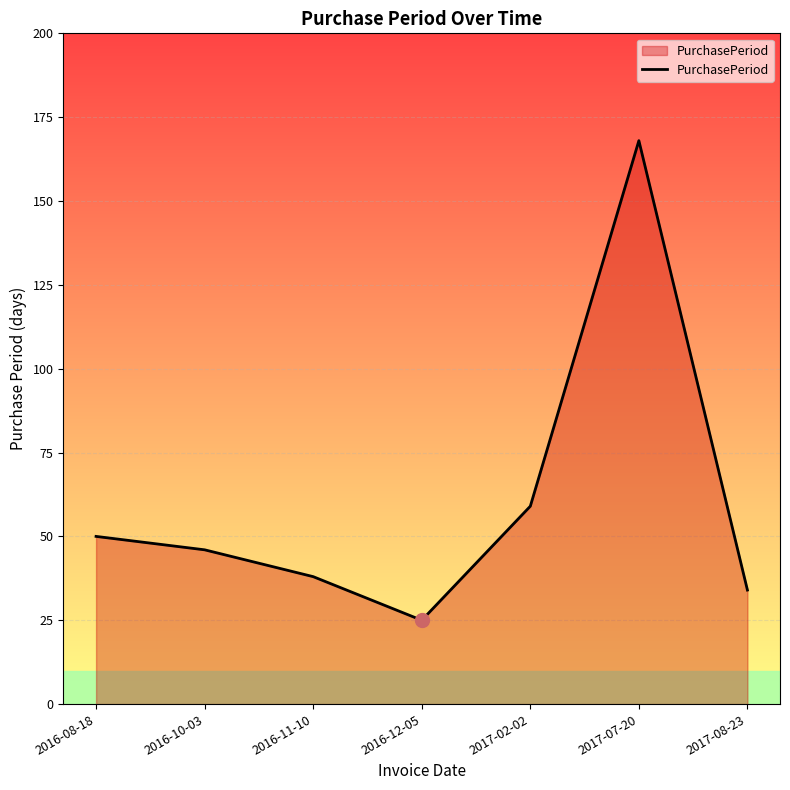

What is the maximum value shown in the chart?

168